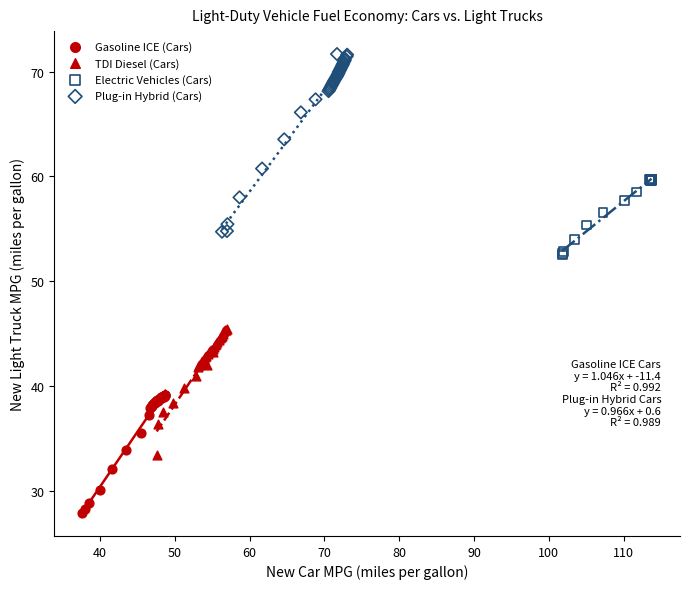

Which series contains the lowest Y value?

Gasoline ICE (Cars)